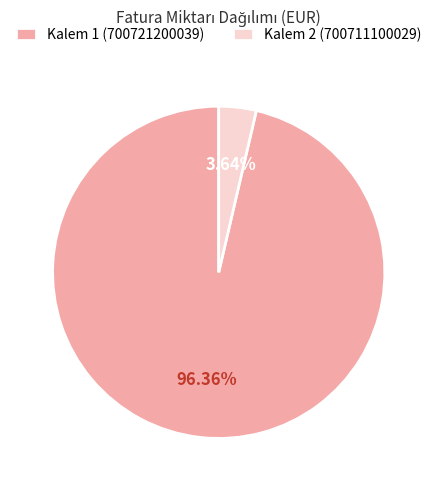

Which slice is the largest?

Kalem 1 (700721200039)